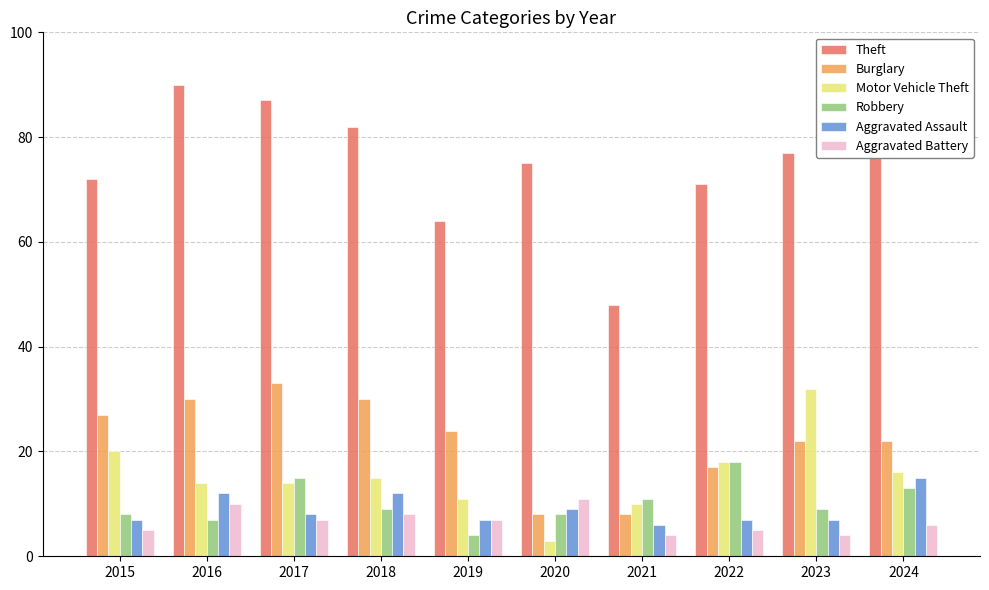

Reading right to left, what are all the values shown in this chart?

Theft: 80	77	71	48	75	64	82	87	90	72
Burglary: 22	22	17	8	8	24	30	33	30	27
Motor Vehicle Theft: 16	32	18	10	3	11	15	14	14	20
Robbery: 13	9	18	11	8	4	9	15	7	8
Aggravated Assault: 15	7	7	6	9	7	12	8	12	7
Aggravated Battery: 6	4	5	4	11	7	8	7	10	5